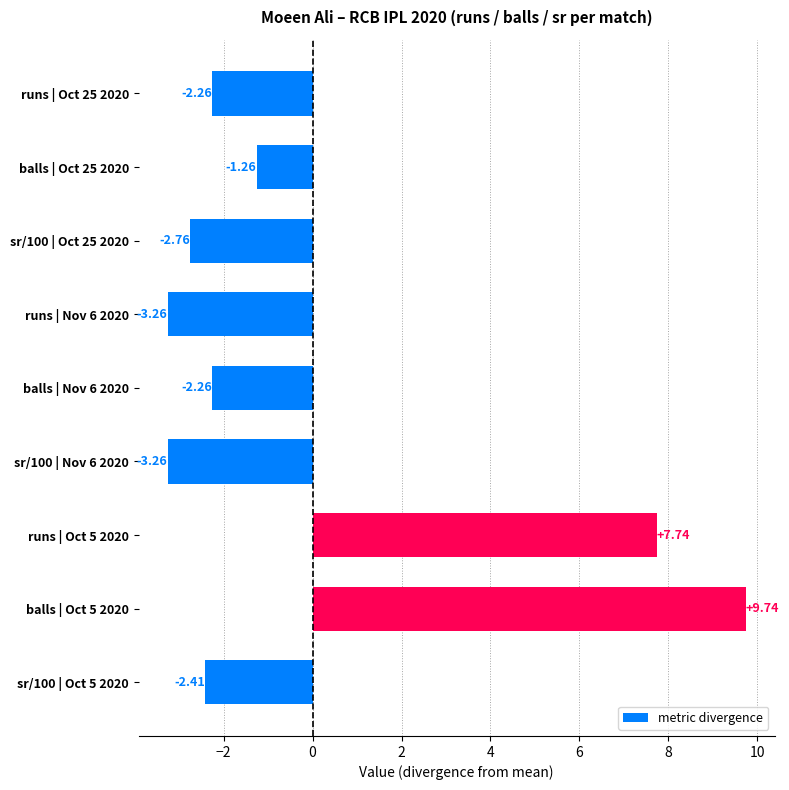

Does the chart contain stacked bars?

No